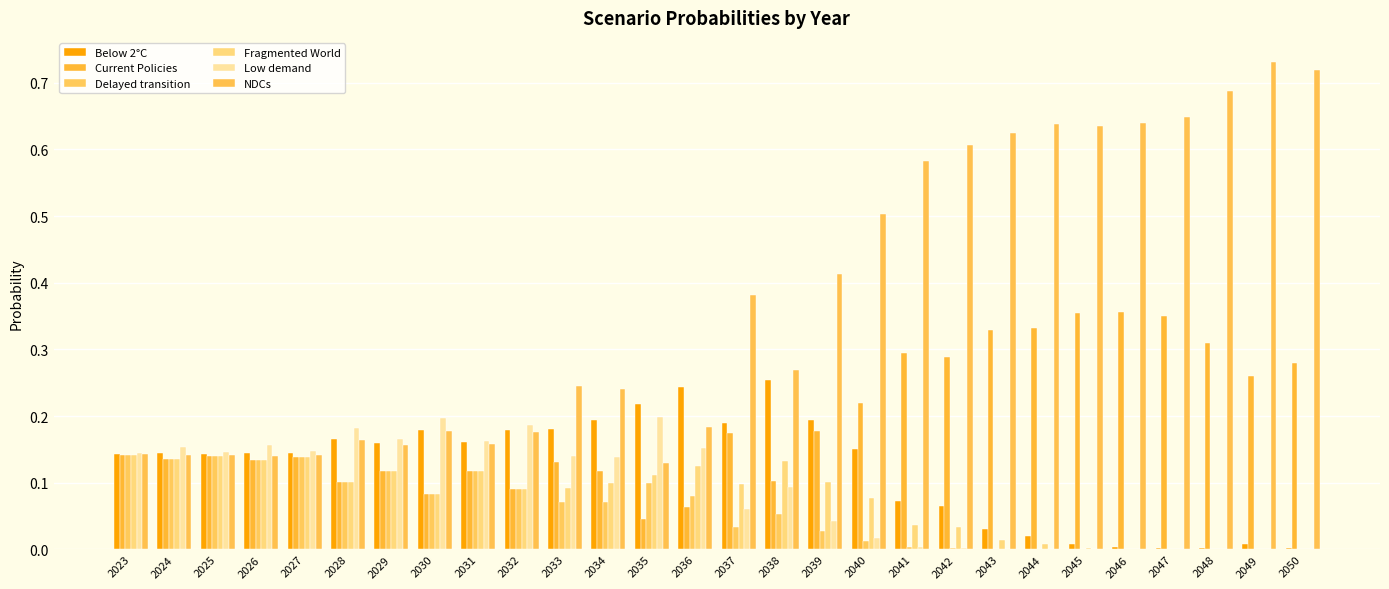

What is the sum of all Below 2°C values?

3.4